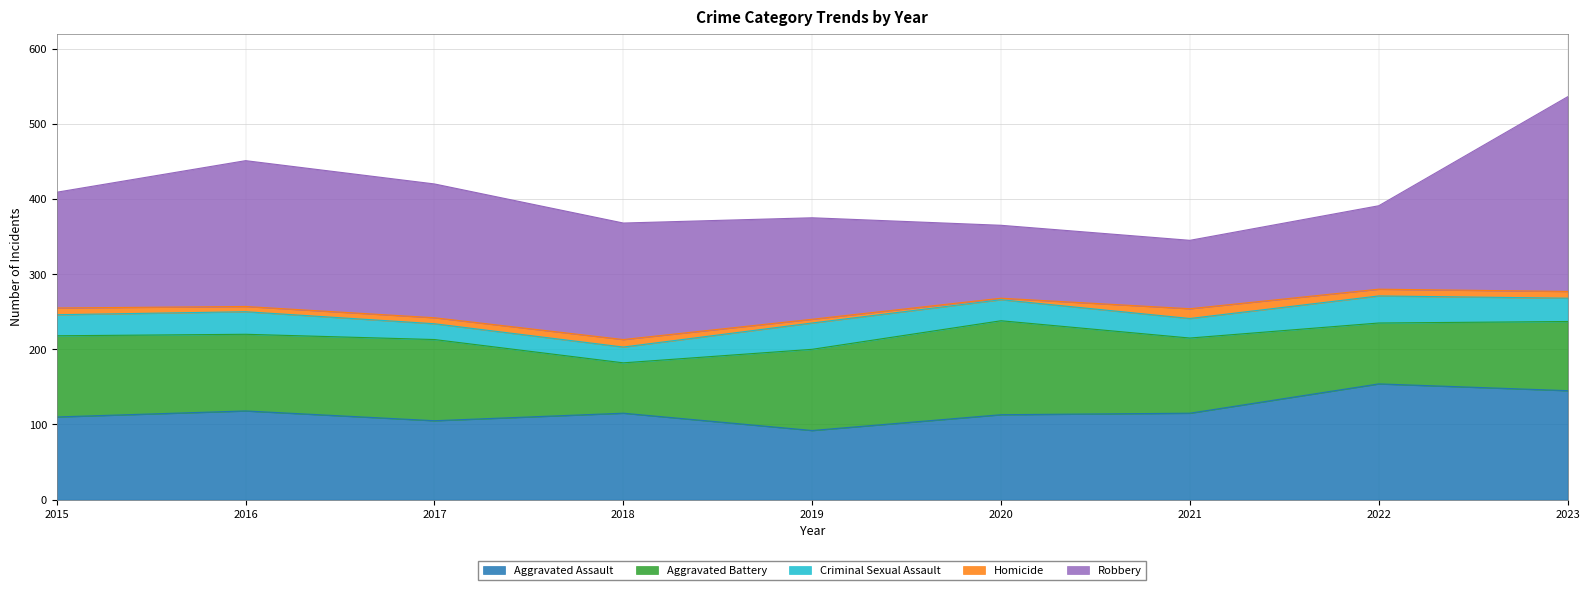

True or false: Homicide and Robbery cross at least once.

False